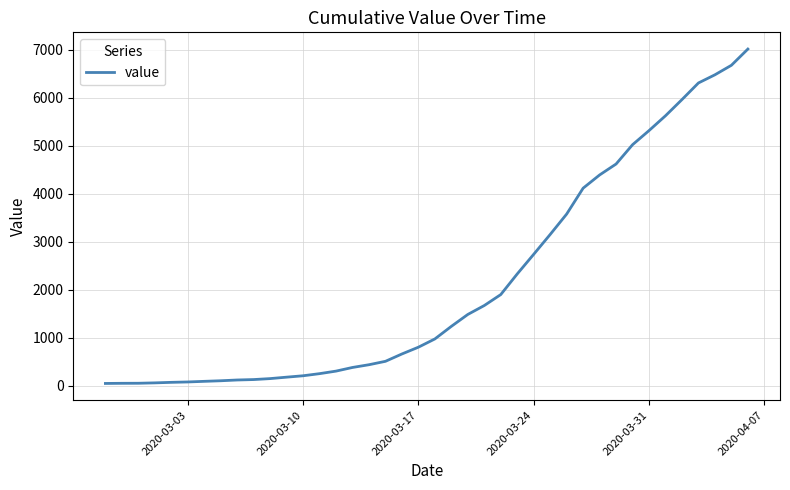

What is the greatest value displayed?

7017